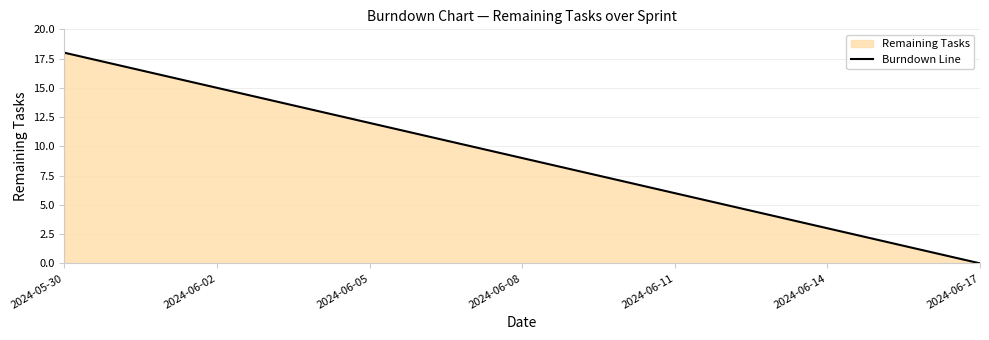

What is the greatest value displayed?

18